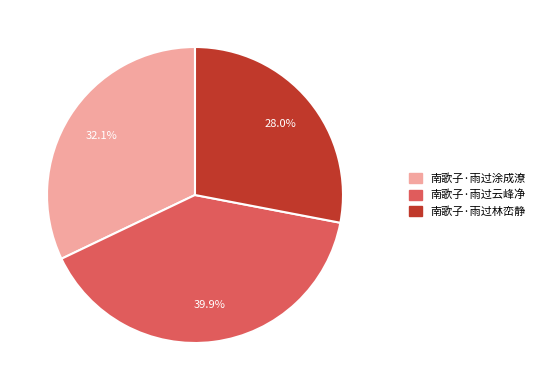

Which slice is the smallest?

南歌子·雨过林峦静